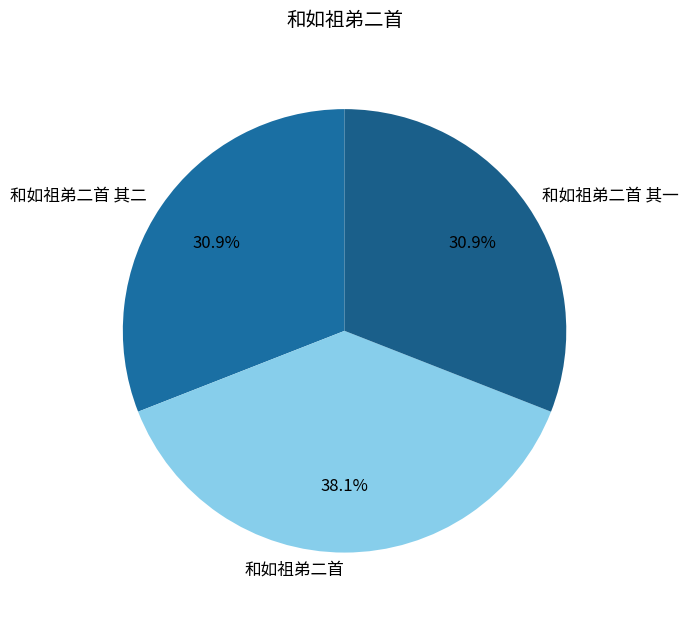

To the nearest percent, what portion does 和如祖弟二首 其二 represent?

31%